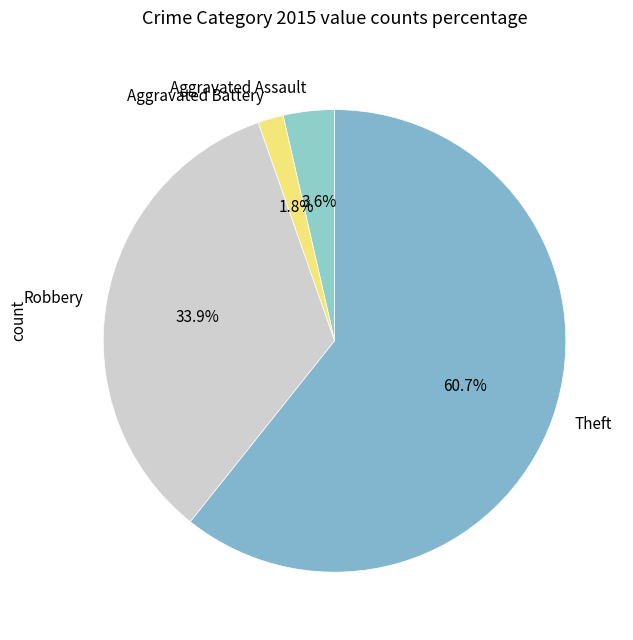

How many segments does this pie chart have?

4